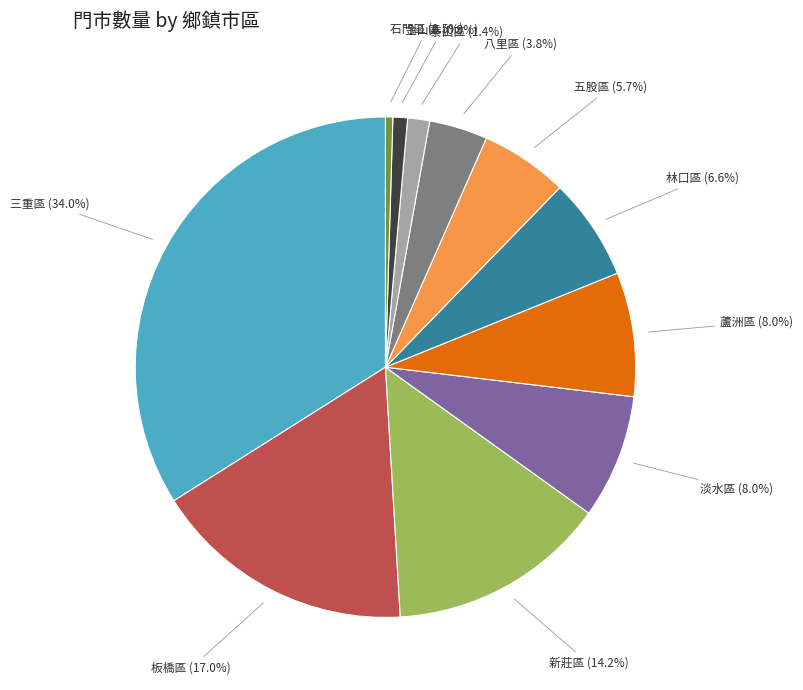

Count the number of slices in the pie.

11